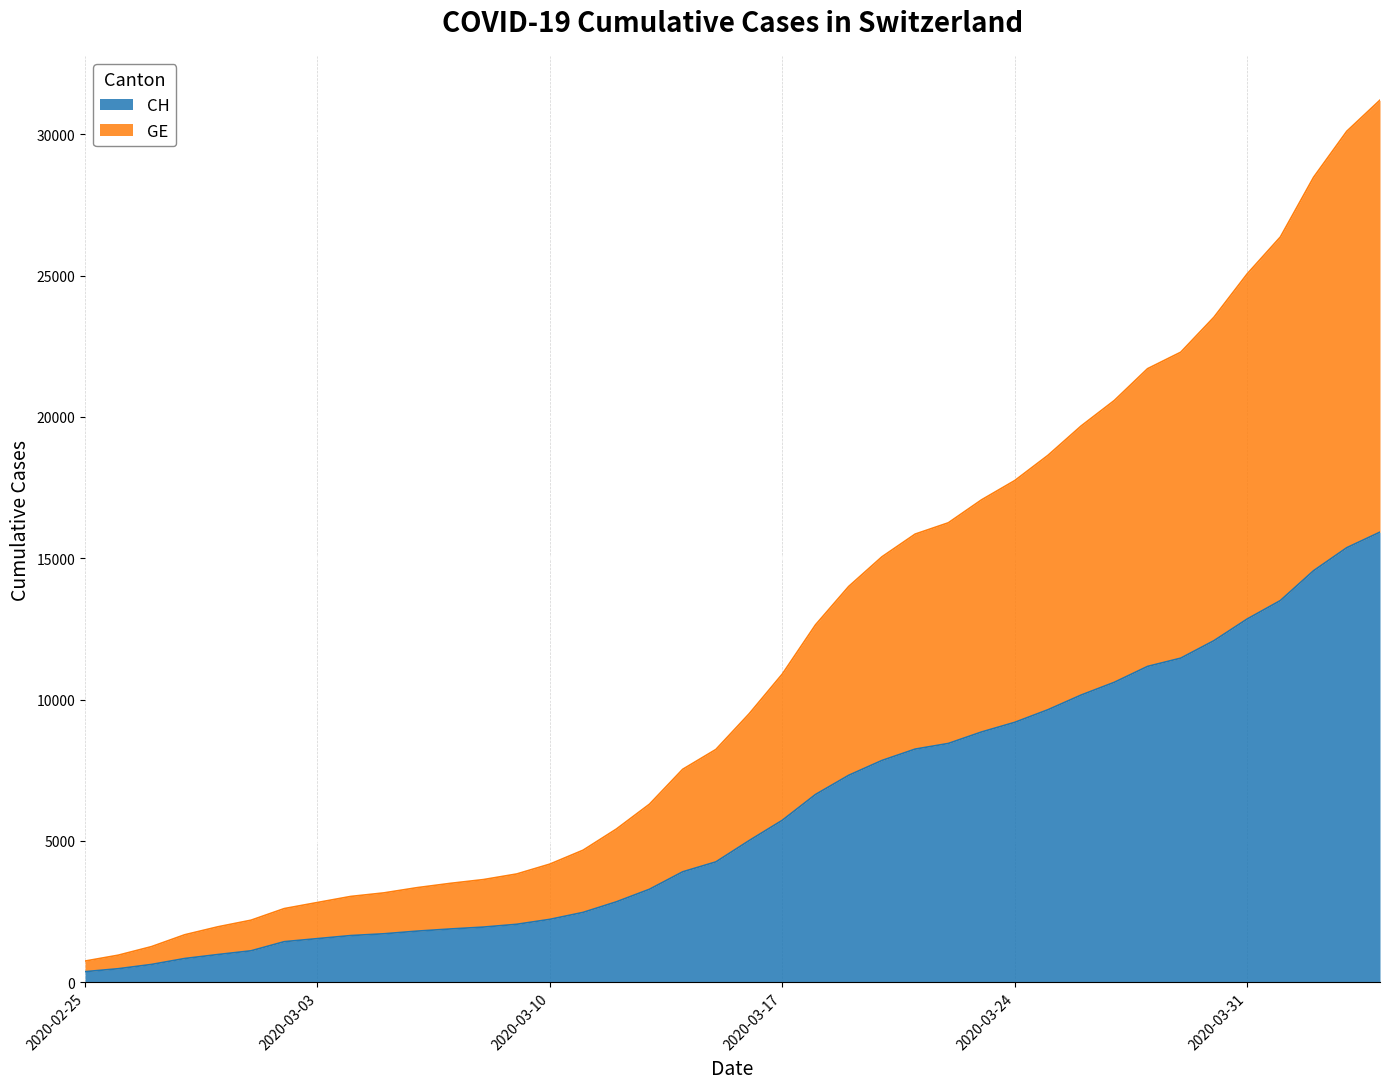

True or false: GE and CH cross at least once.

False